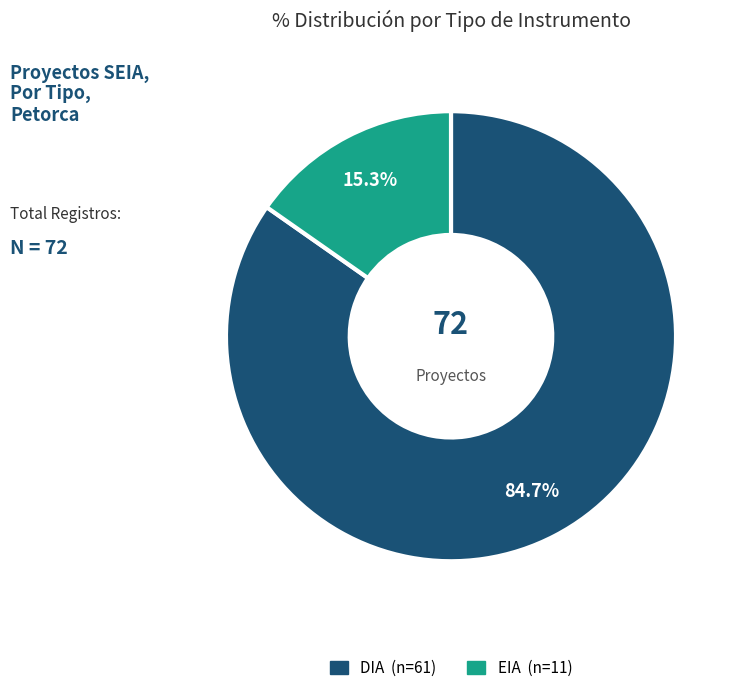

To the nearest percent, what percentage of the pie is DIA?

85%